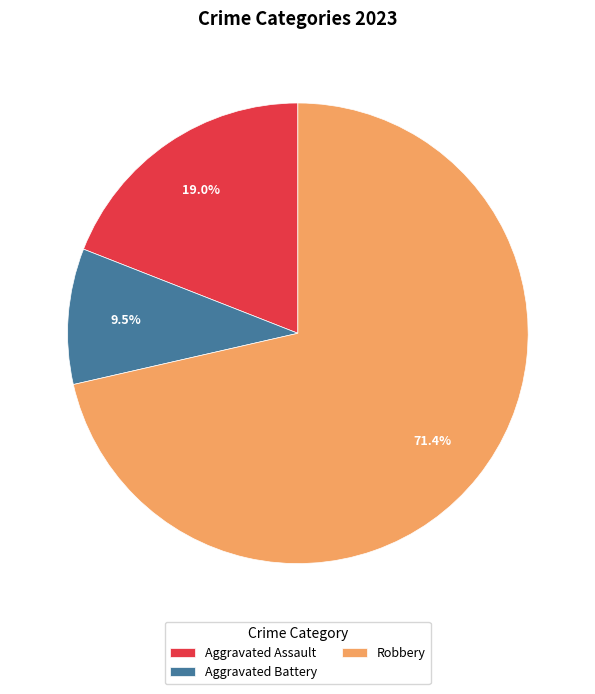

The Aggravated Battery slice represents 15% of the pie. True or false?

False